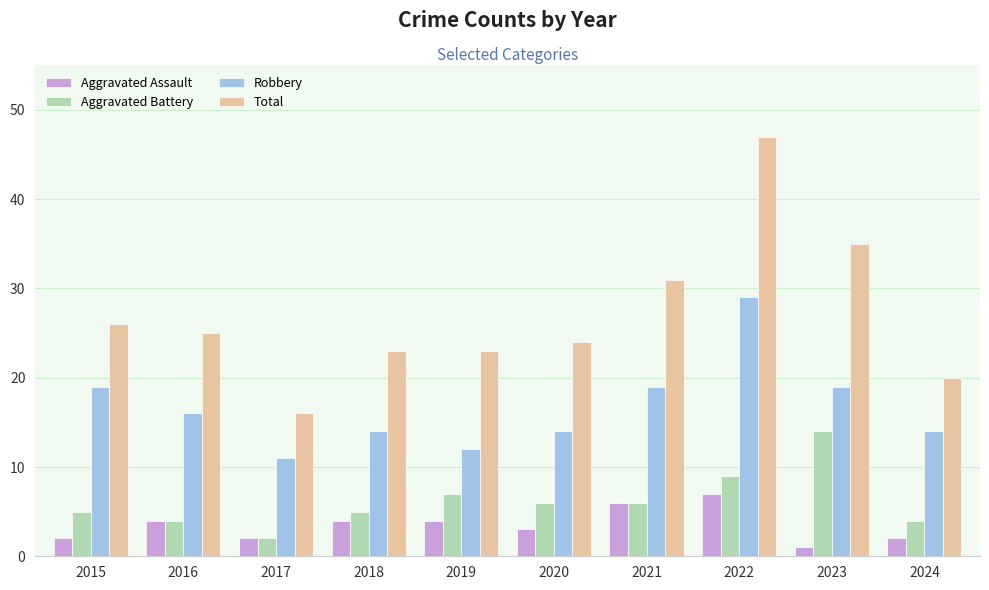

The Total series shows 54 at 2023. True or false?

False